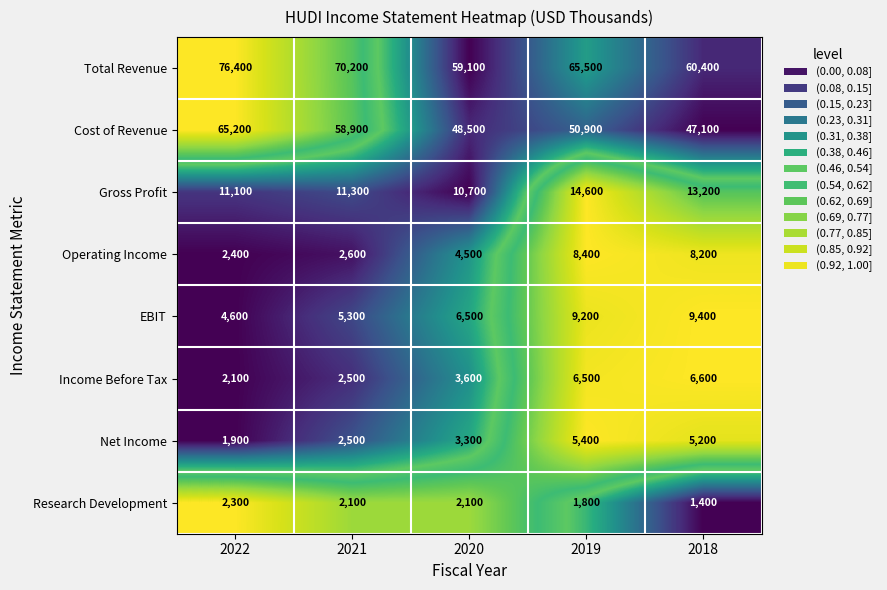

Is it true that Operating Income equals 921 at 2021?

False